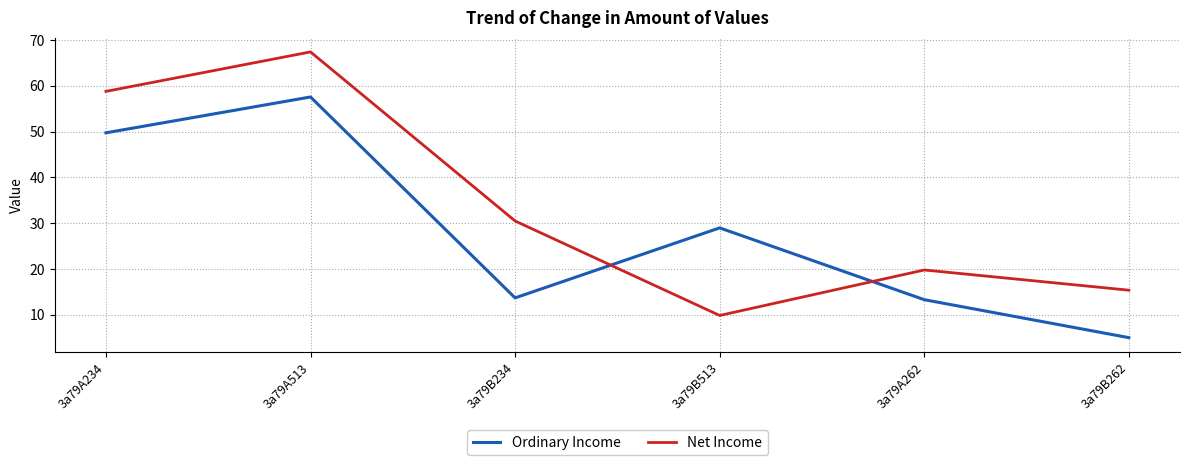

The value of Net Income at 3a79A513 is 102.7. True or false?

False